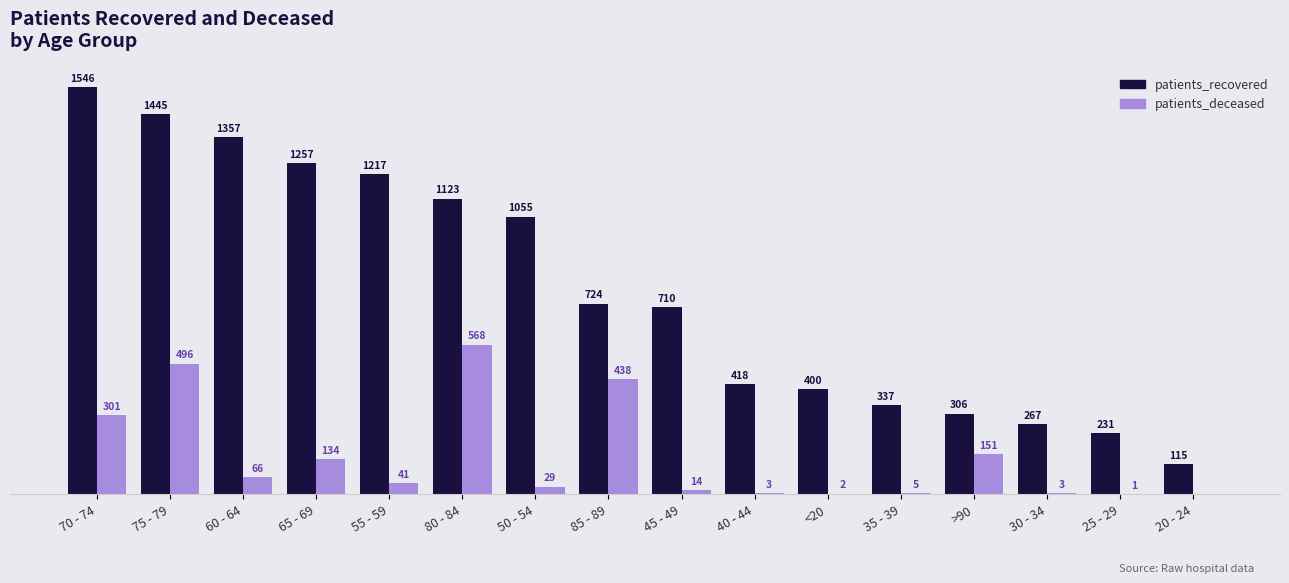

Which label corresponds to the largest value in the chart?

70 - 74